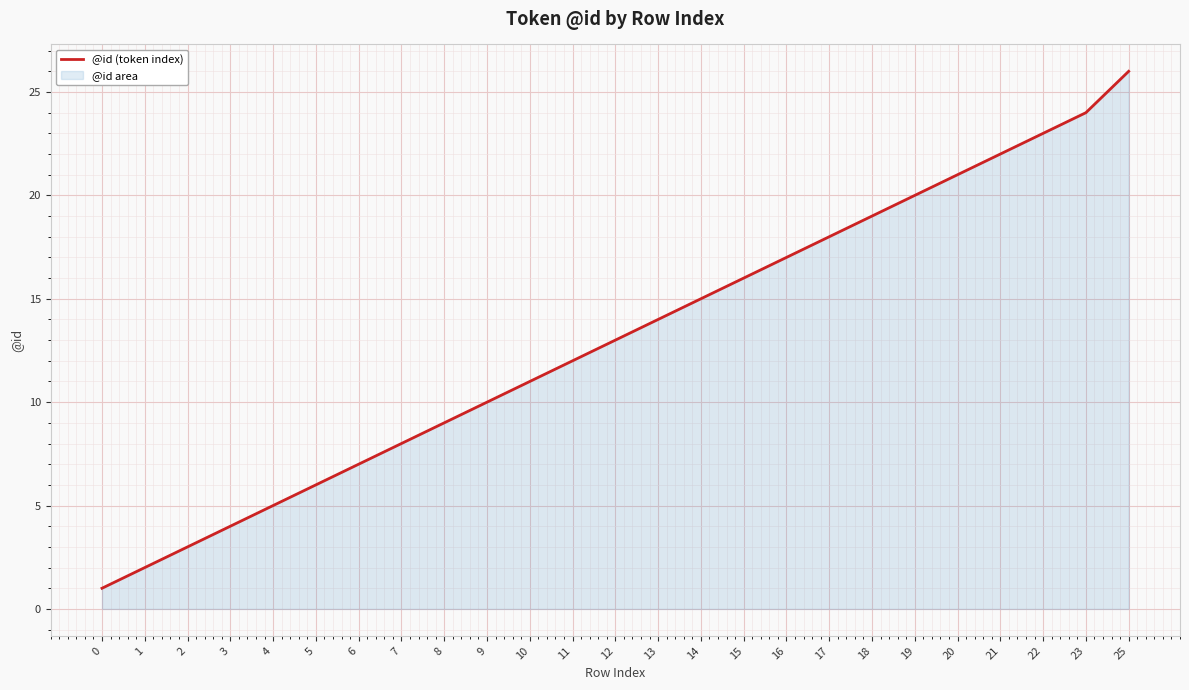

True or false: there are more than 1 points higher than both neighbors.

False